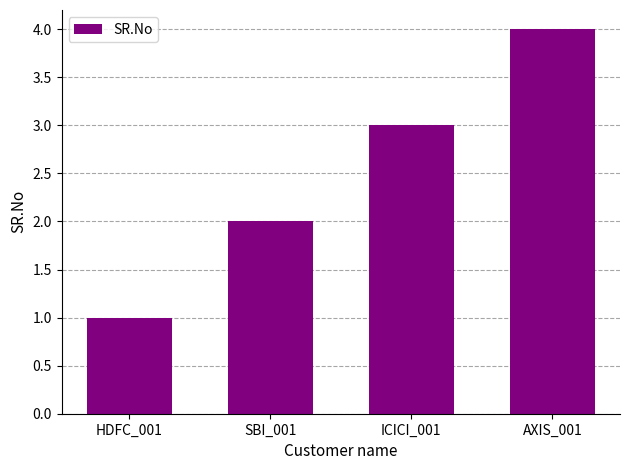

Count the values in the range 2 to 4.

3